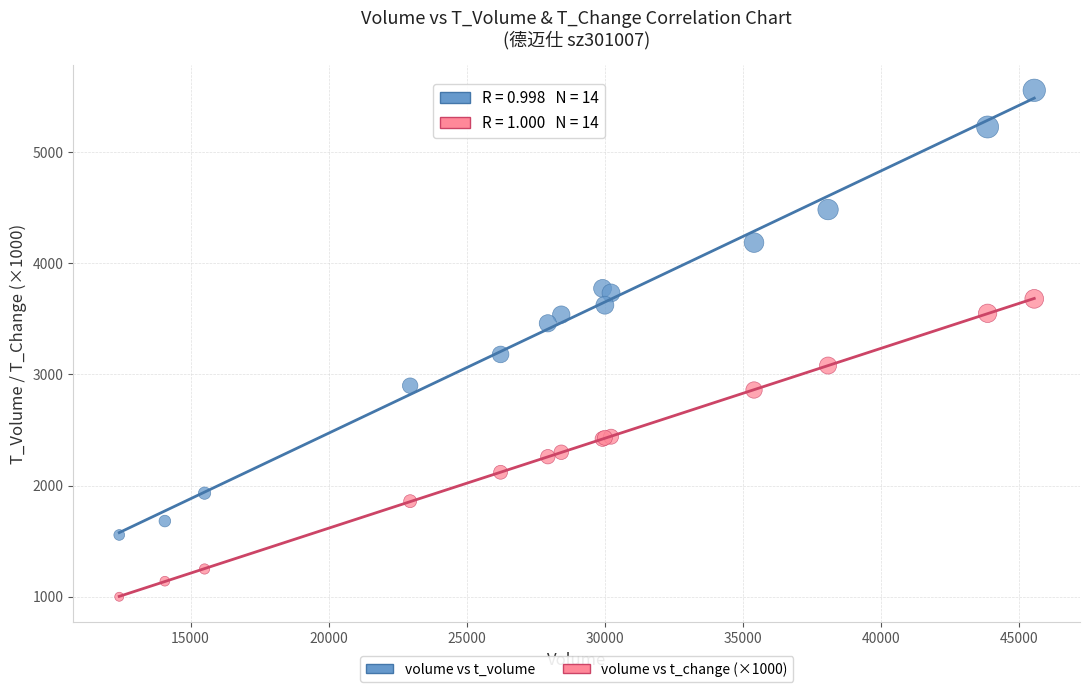

Across all series, what Y value is closest to 3278?

3180